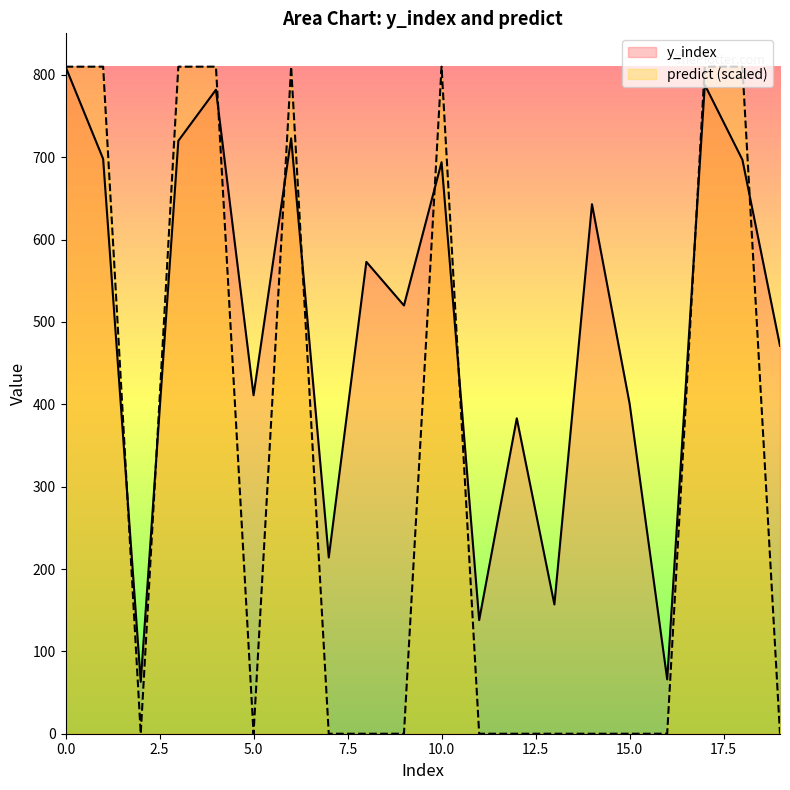

Between 1 and 3, which is larger?

3